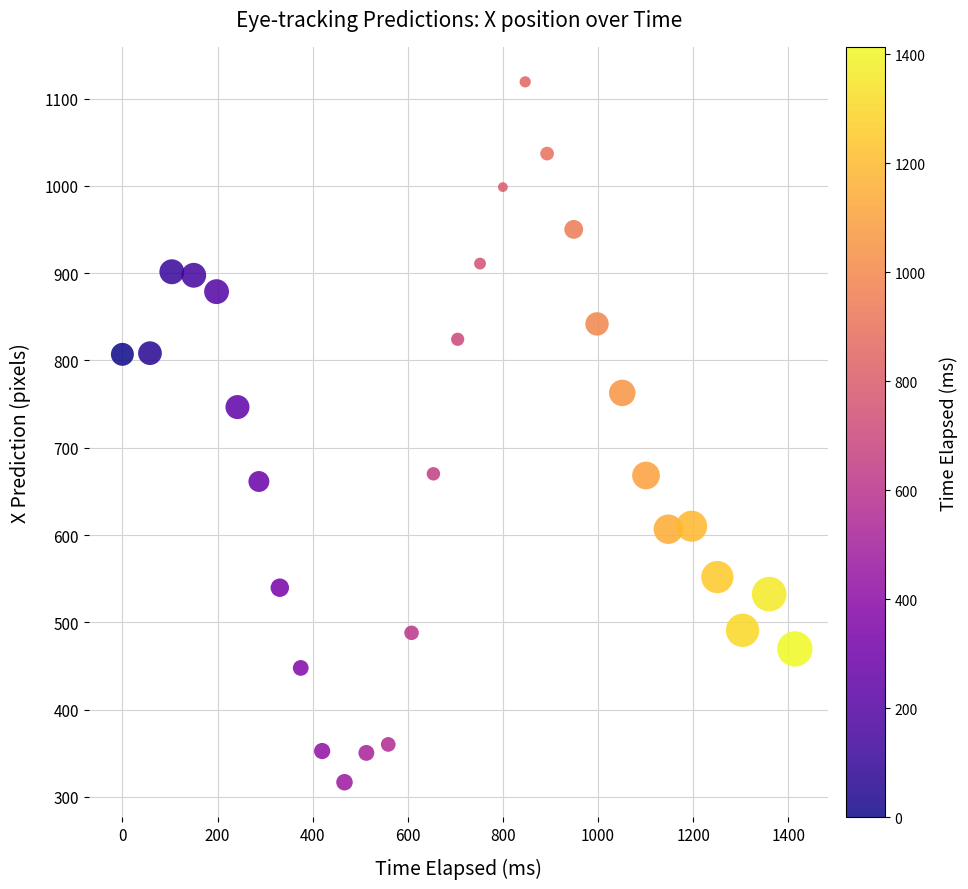

What Y value in the scatter plot is closest to 718?

746.6